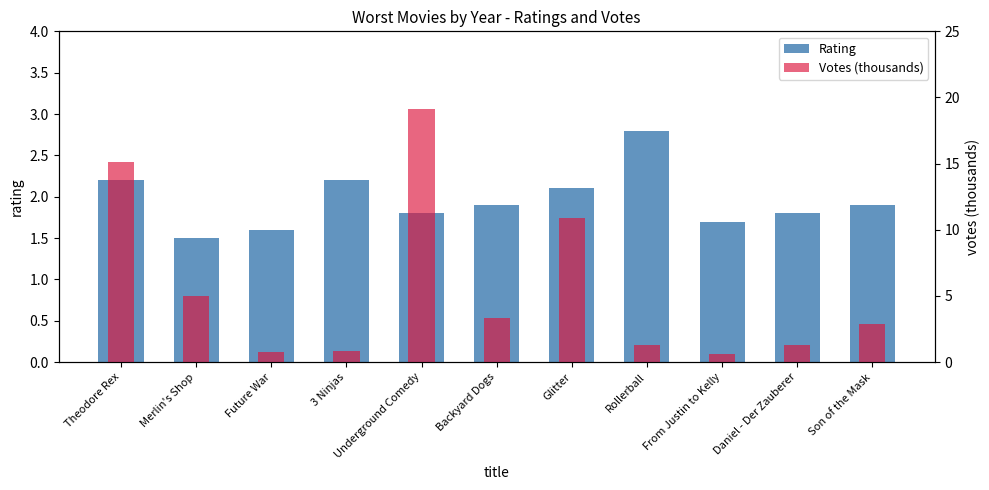

Between Theodore Rex and Rollerball, which series saw the biggest shift?

Votes (thousands)